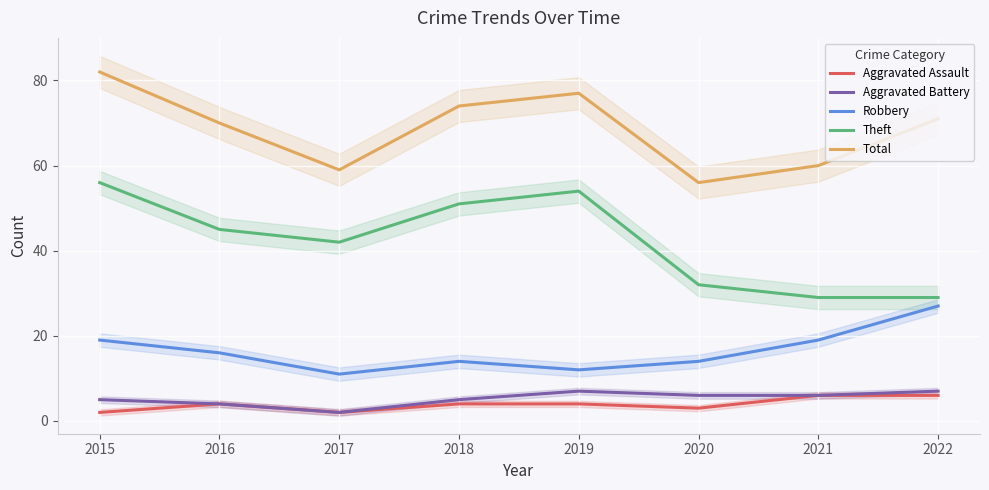

Which series has the largest range (max minus min)?

Theft